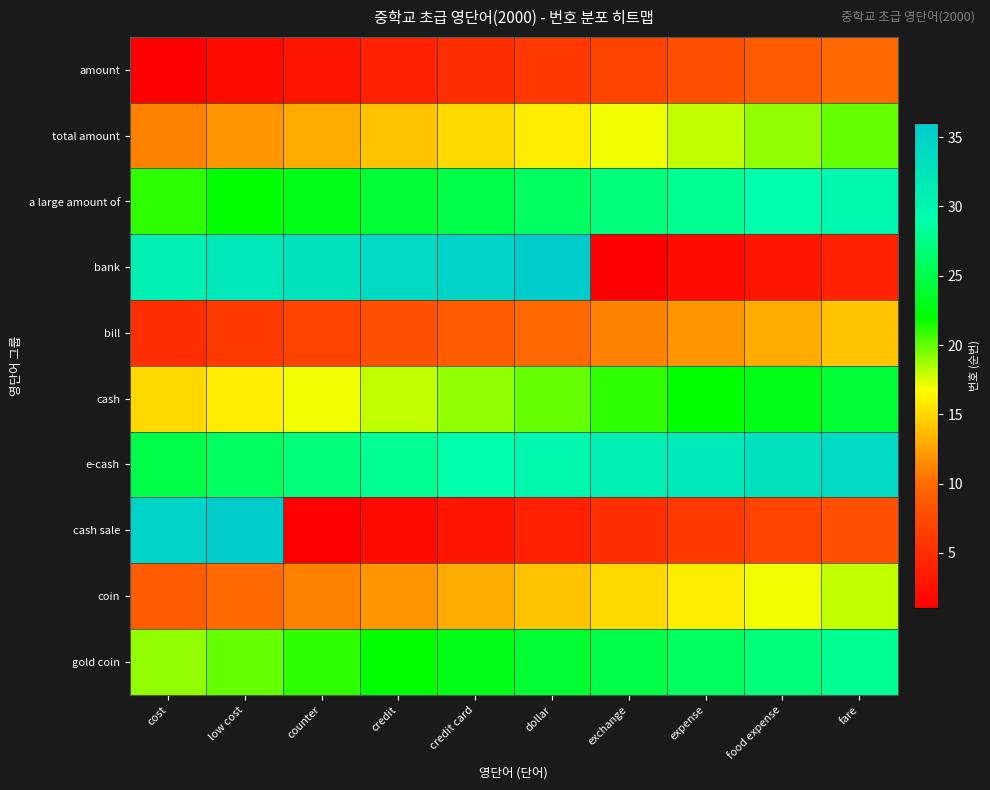

Rank the series by their maximum value, from lowest to highest.

amount, bill, coin, total amount, cash, gold coin, a large amount of, e-cash, bank, cash sale